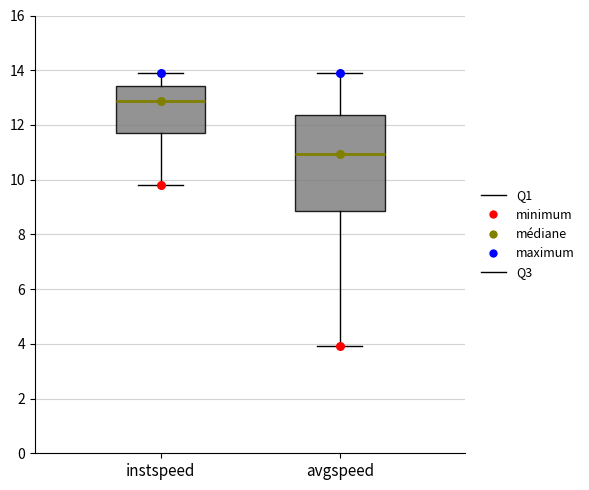

Reading left to right, transcribe this box plot: for each box, give where its median line is, the range the box spans, and where its two whiskers end, as read against the y-axis. The values are not printed on the chart, so give them approximately, as read against the axis.

instspeed: median 12.8, box 11.6 to 13.4, whiskers 9.8 to 13.8
avgspeed: median 11.0, box 8.8 to 12.4, whiskers 4.0 to 13.8